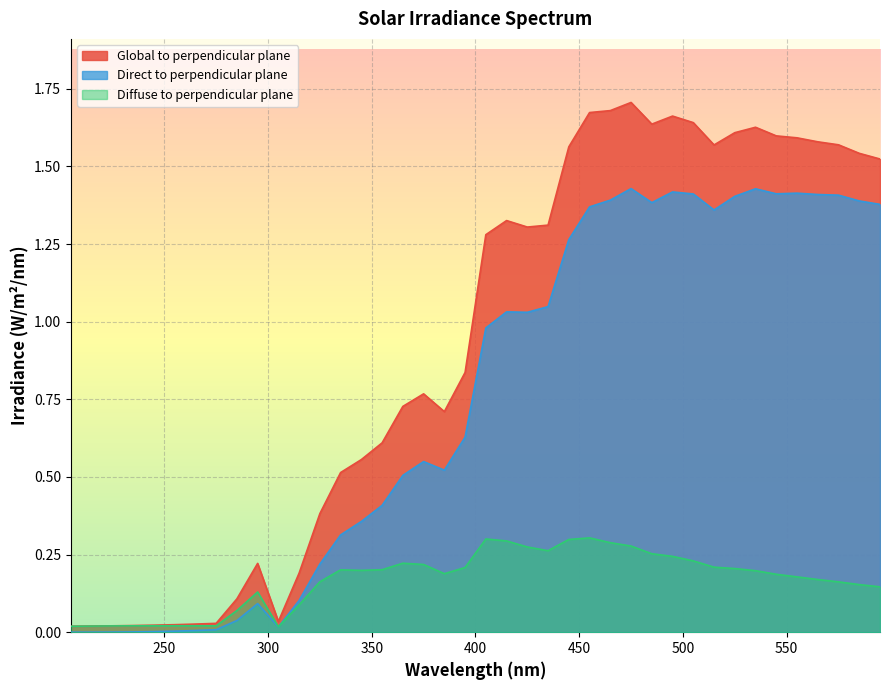

After their last crossing, which series has the higher values: Direct to perpendicular plane or Diffuse to perpendicular plane?

Direct to perpendicular plane